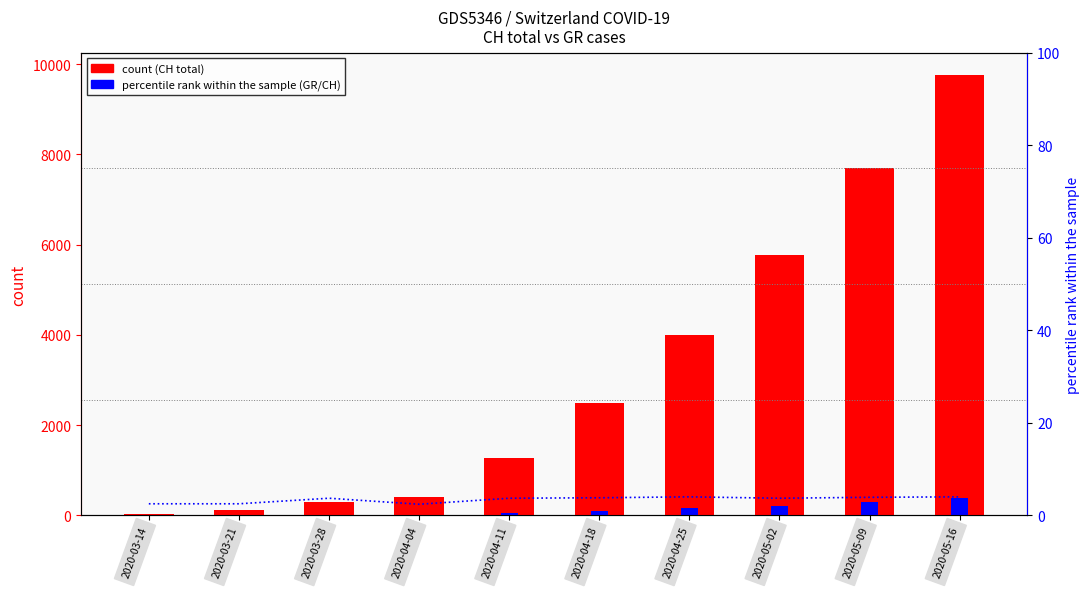

Rank the series at 2020-03-28 from highest to lowest value.

count (CH), GR count, percentile rank